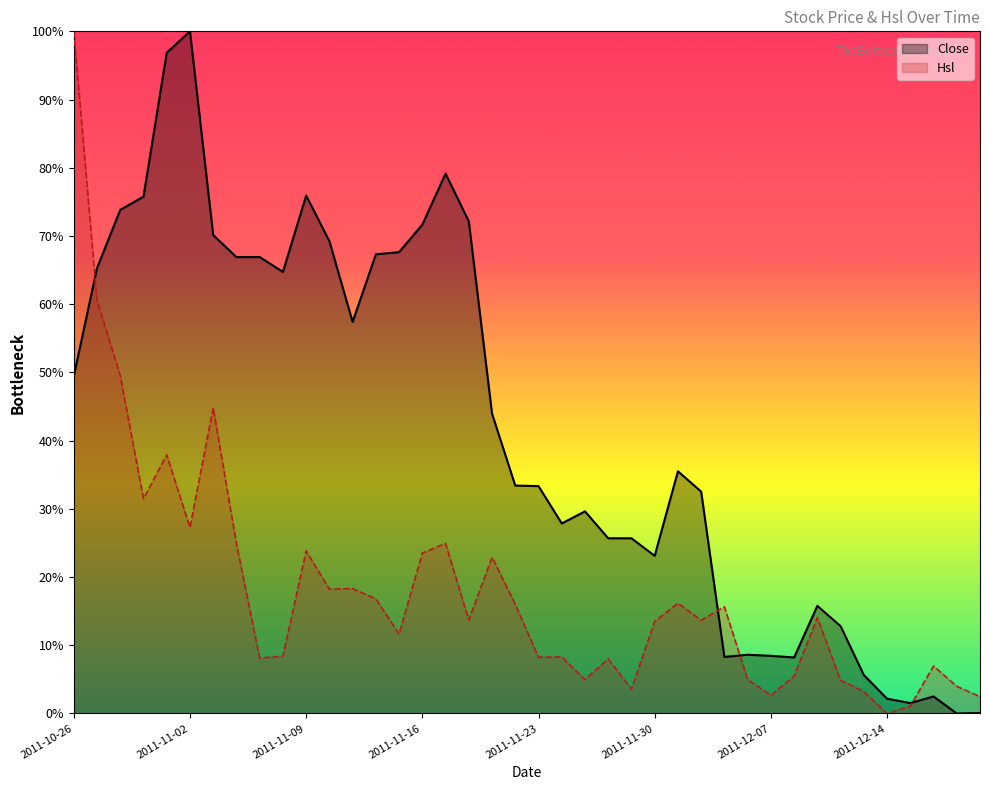

What is the value of the Close point at the 19th from the left?

44.0